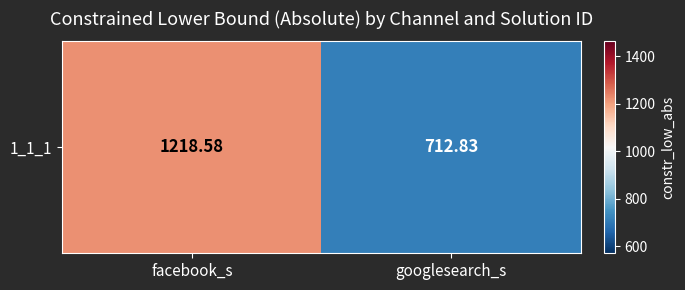

Between facebook_s and googlesearch_s, which is larger?

facebook_s